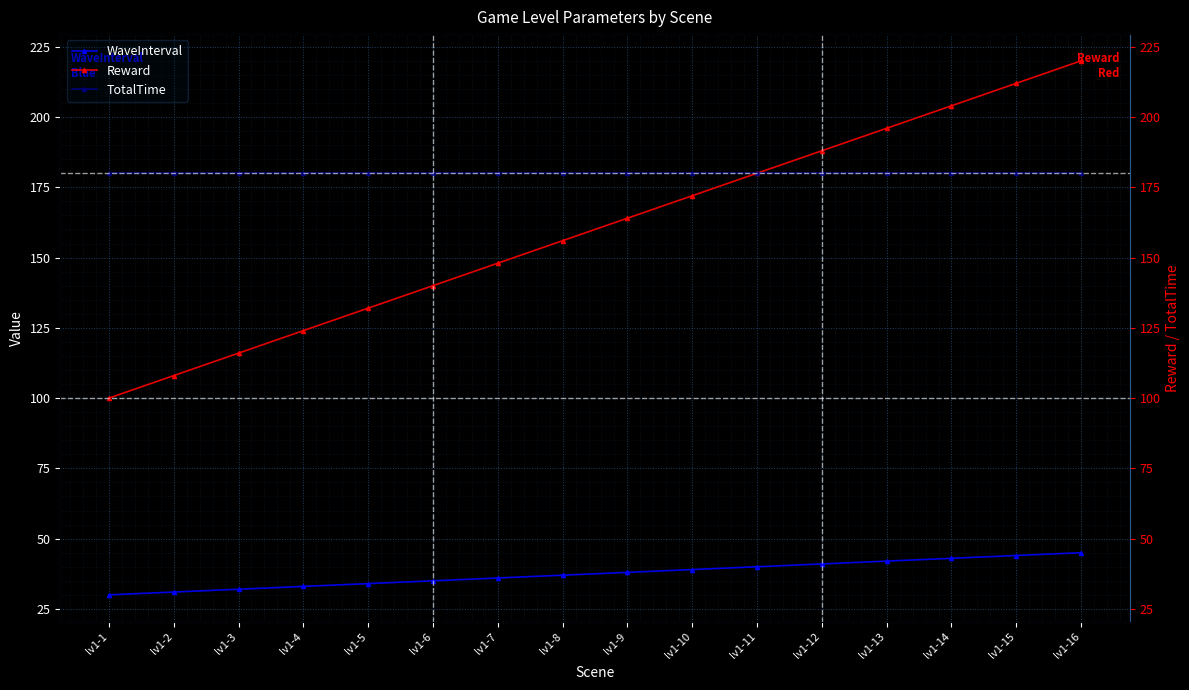

Is it true that Reward equals 154 at lv1-2?

False